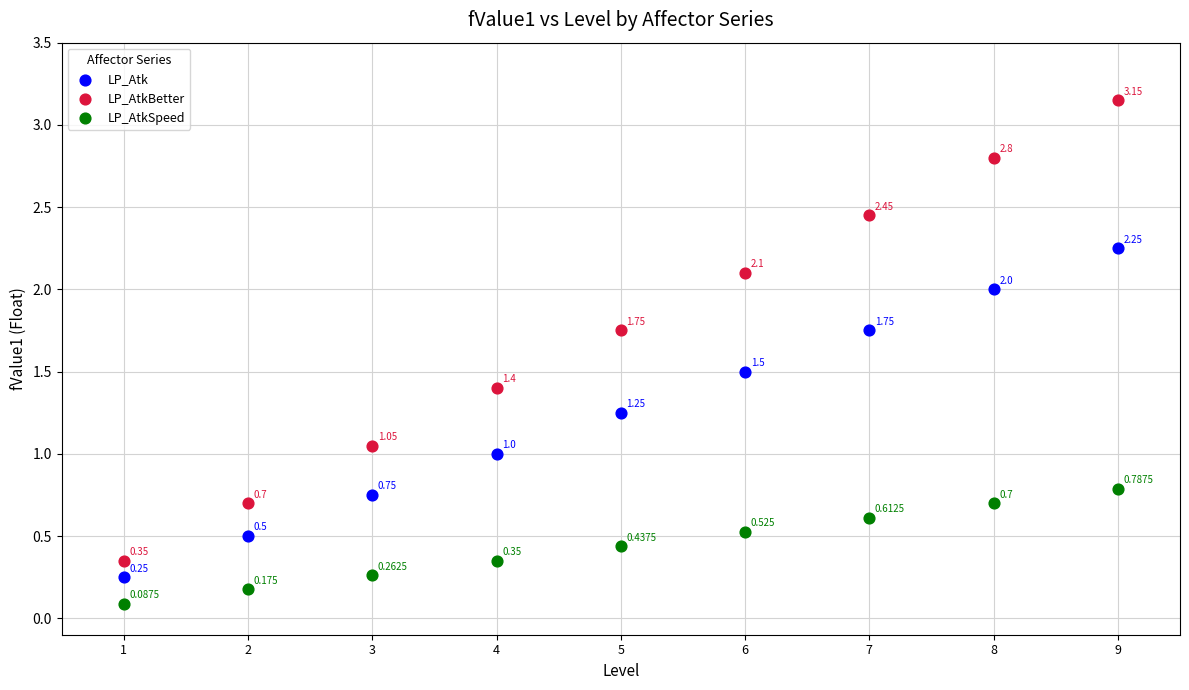

Which series contains the lowest Y value?

LP_AtkSpeed